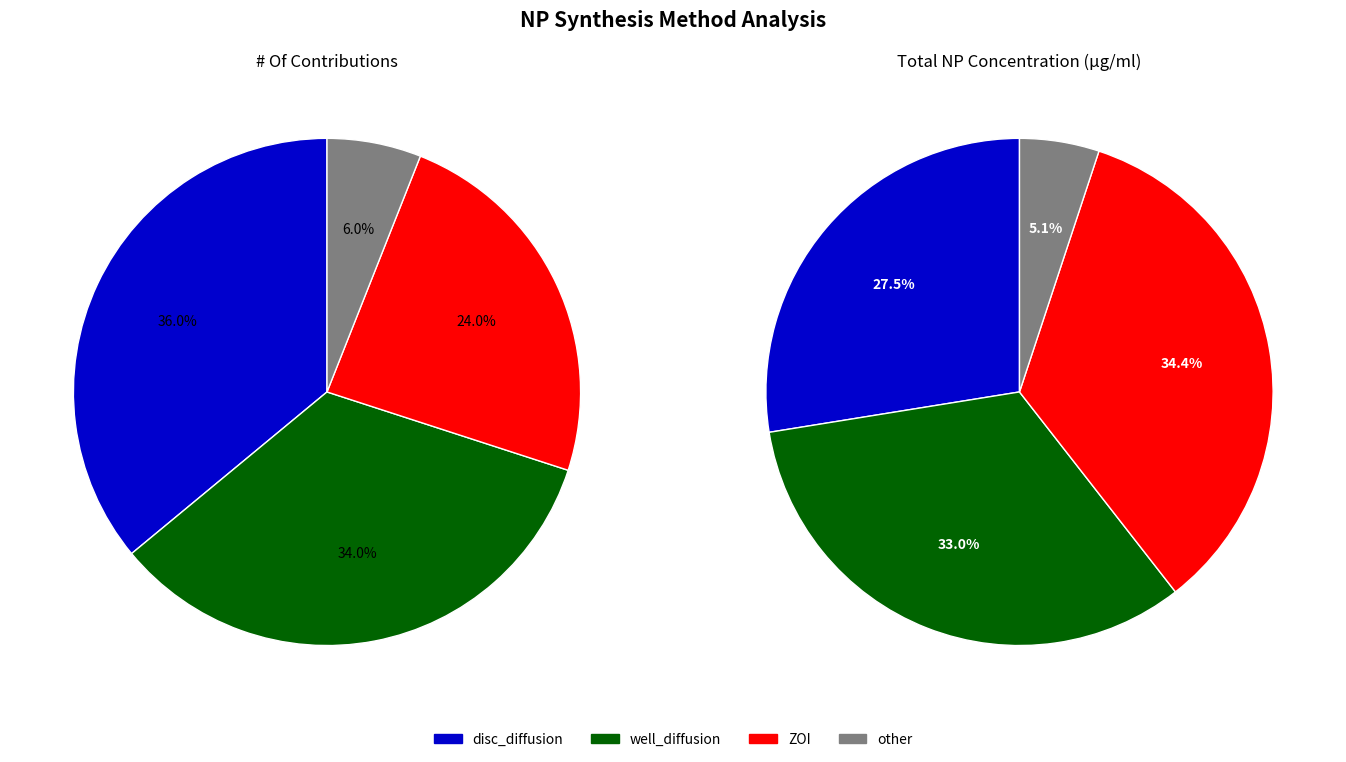

How many slices are in this pie chart?

4